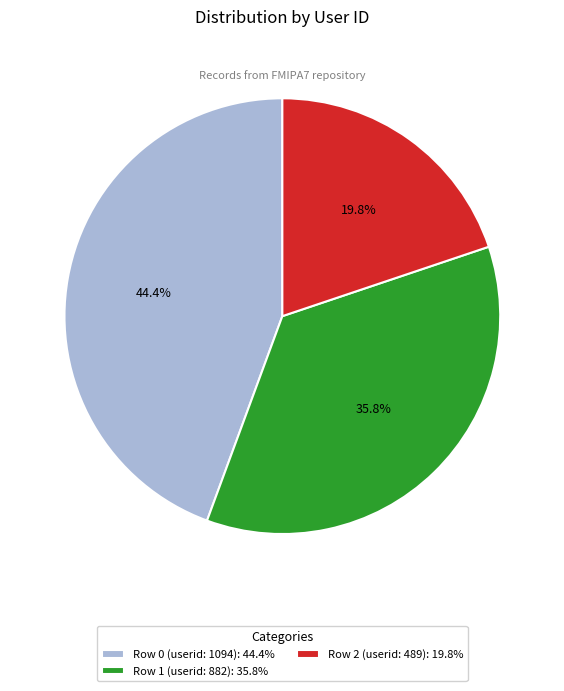

Is it true that Row 0 (userid: 1094) is 44% of the pie?

True